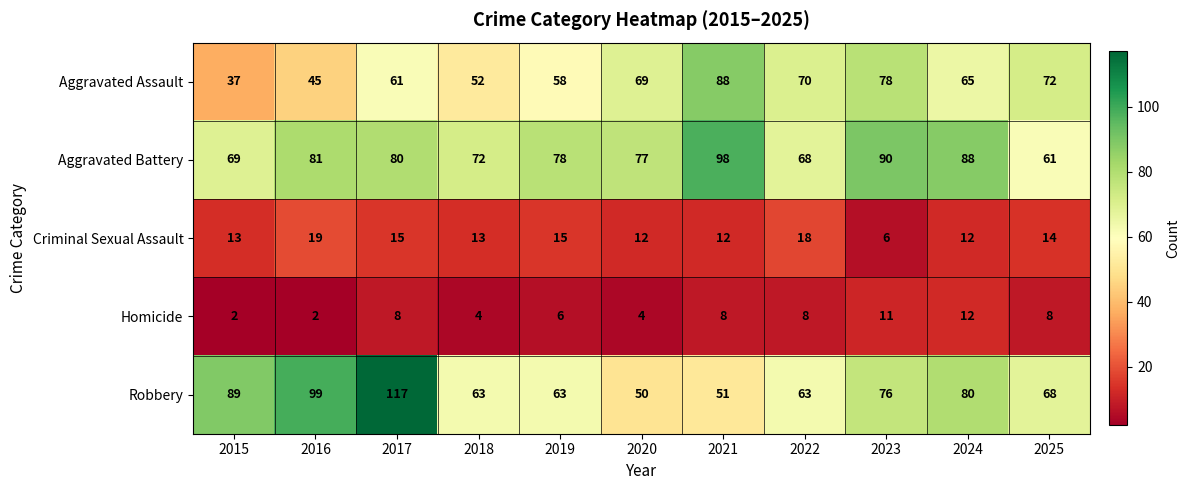

What is the average value of the Homicide series?

7